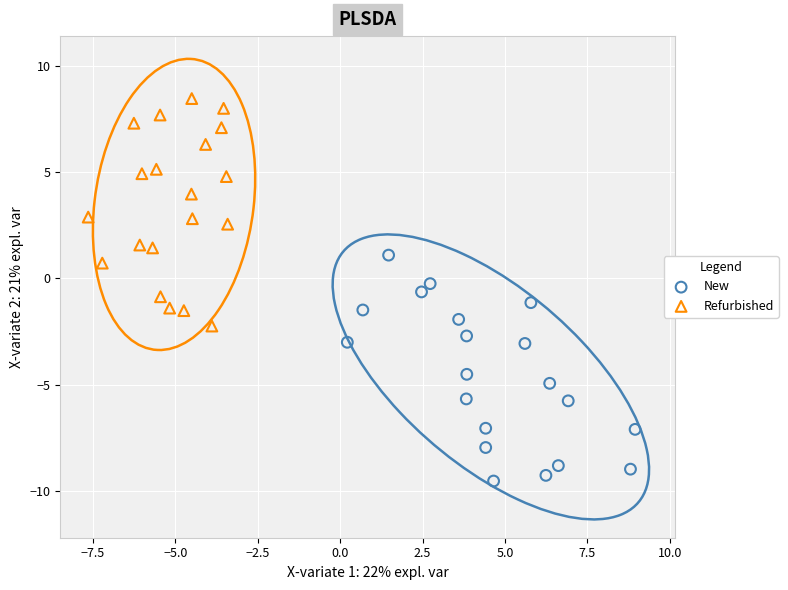

Which series reaches the maximum Y coordinate?

Refurbished